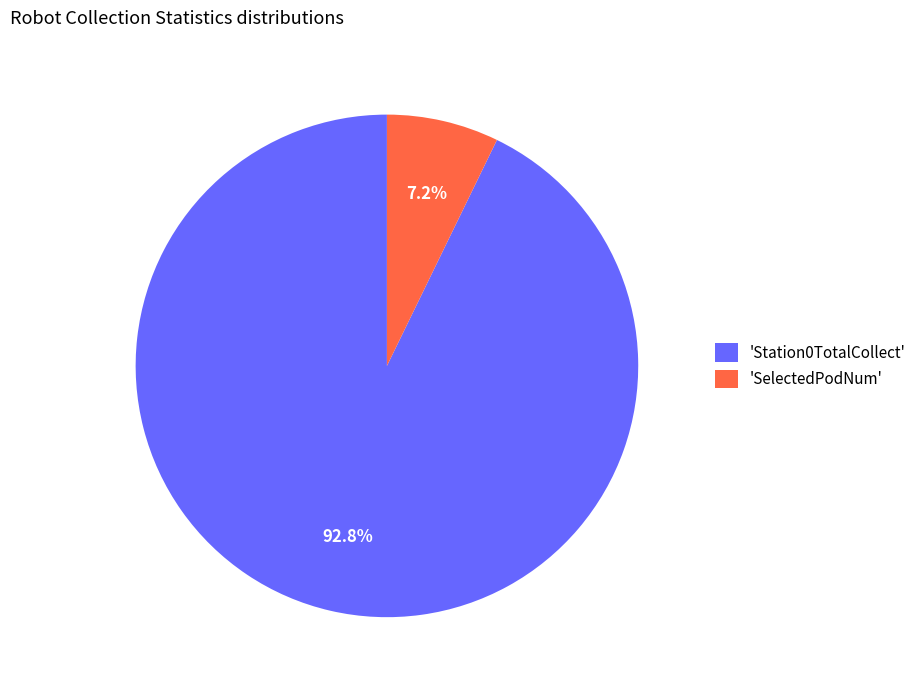

Rank the categories by value from highest to lowest.

'Station0TotalCollect', 'SelectedPodNum'